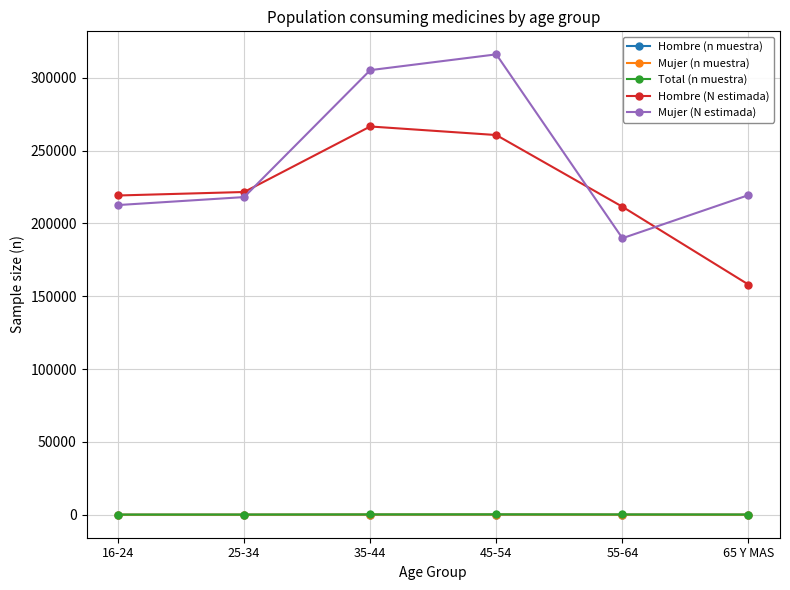

What is the difference between the highest and lowest values at 16-24?

219145